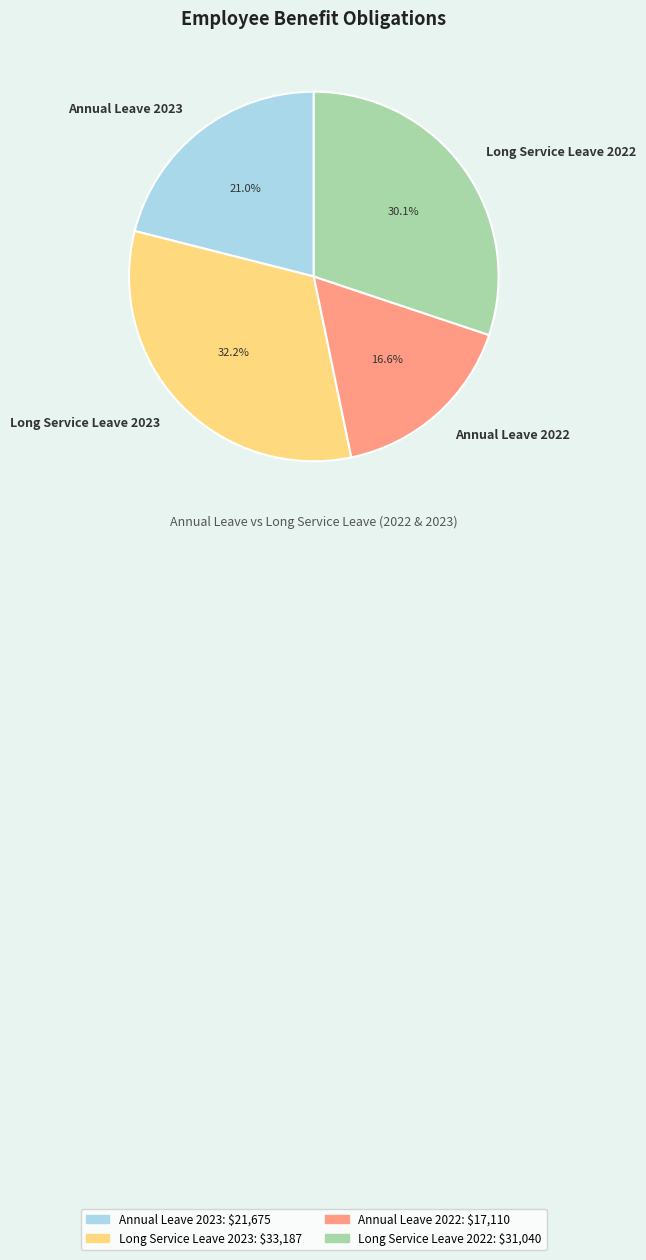

Is Annual Leave 2022 the majority of the pie?

No